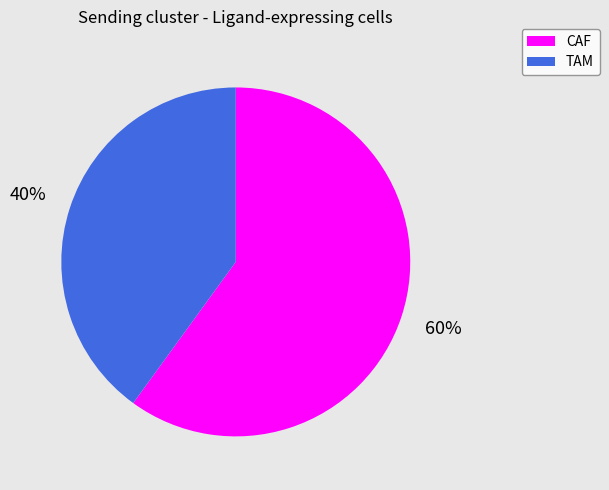

What is the ratio of the value at TAM to the value at CAF?

0.7